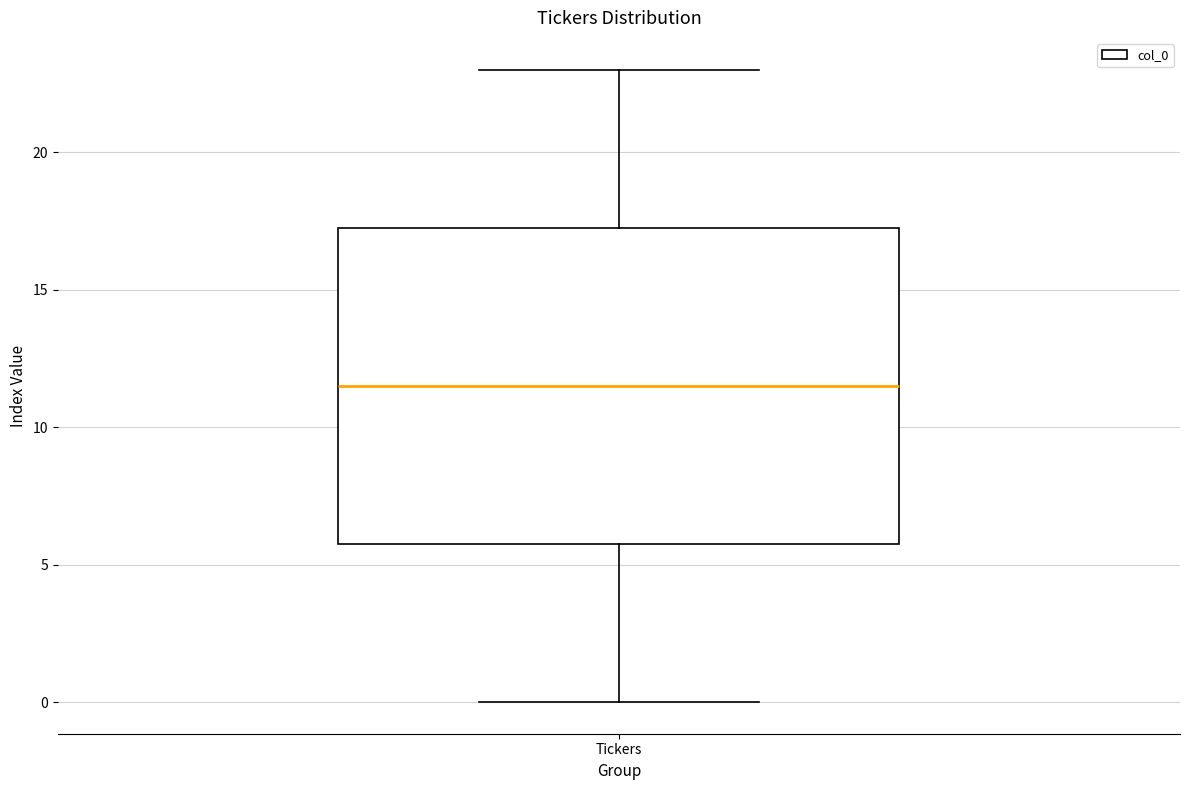

Transcribe this box plot: give where the median line is, the range the box spans, and where the two whiskers end, as read against the y-axis. The values are not printed on the chart, so give them approximately, as read against the axis.

median 11.5, box 6.0 to 17.5, whiskers 0.0 to 23.0